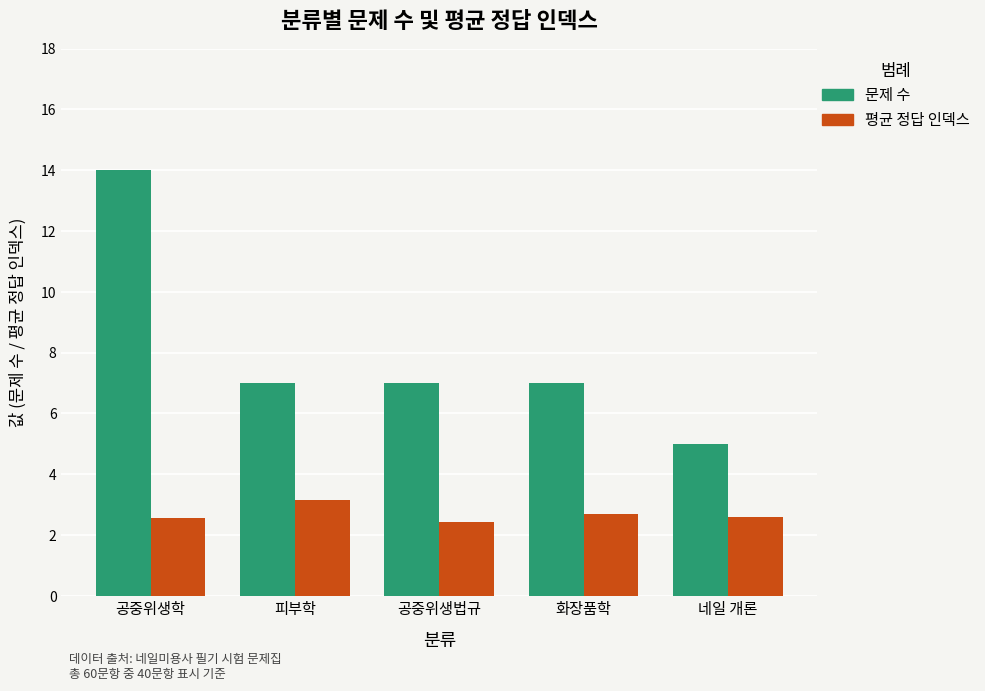

What is the difference between the highest and lowest values at 화장품학?

4.3